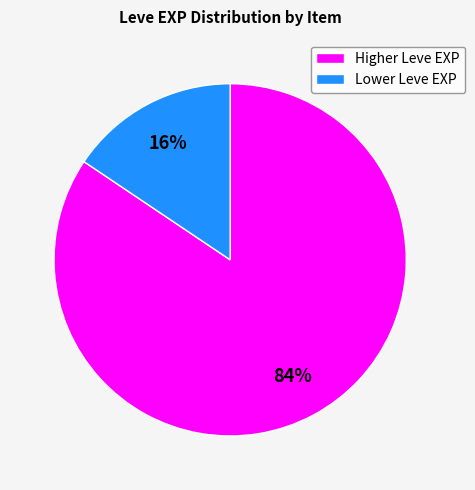

How many slices are in this pie chart?

2